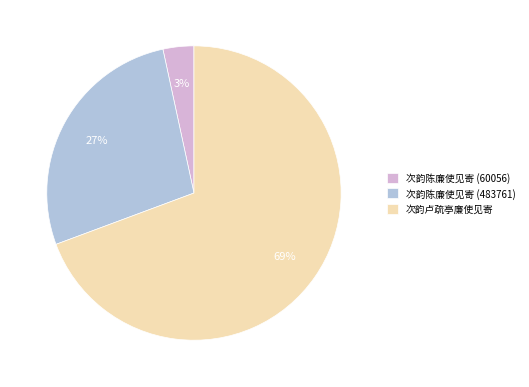

To the nearest percent, what percentage of the pie is 次韵陈廉使见寄 (60056)?

3%